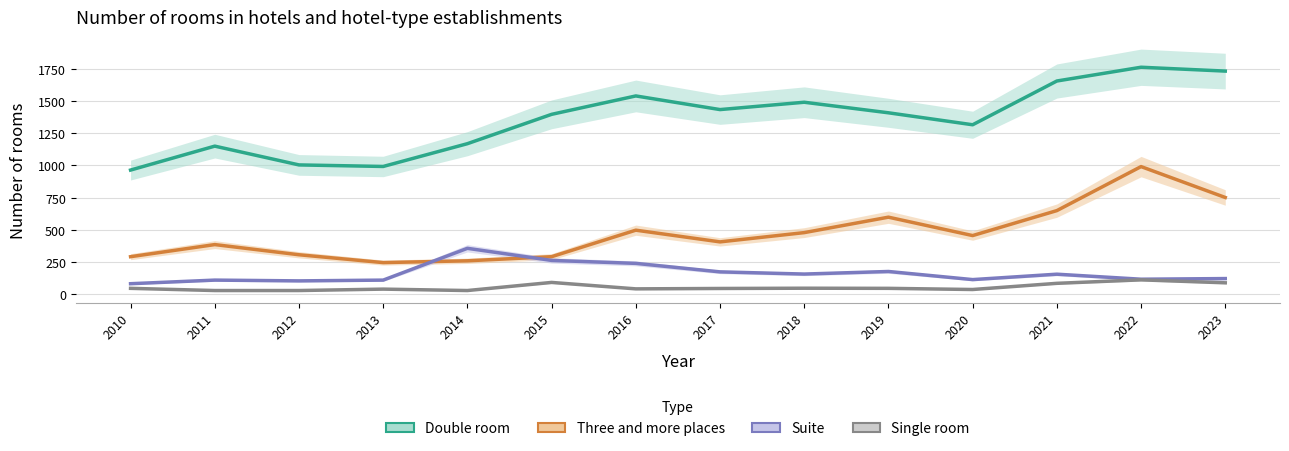

What is the difference between the maximum and minimum values in the Single room series?

83